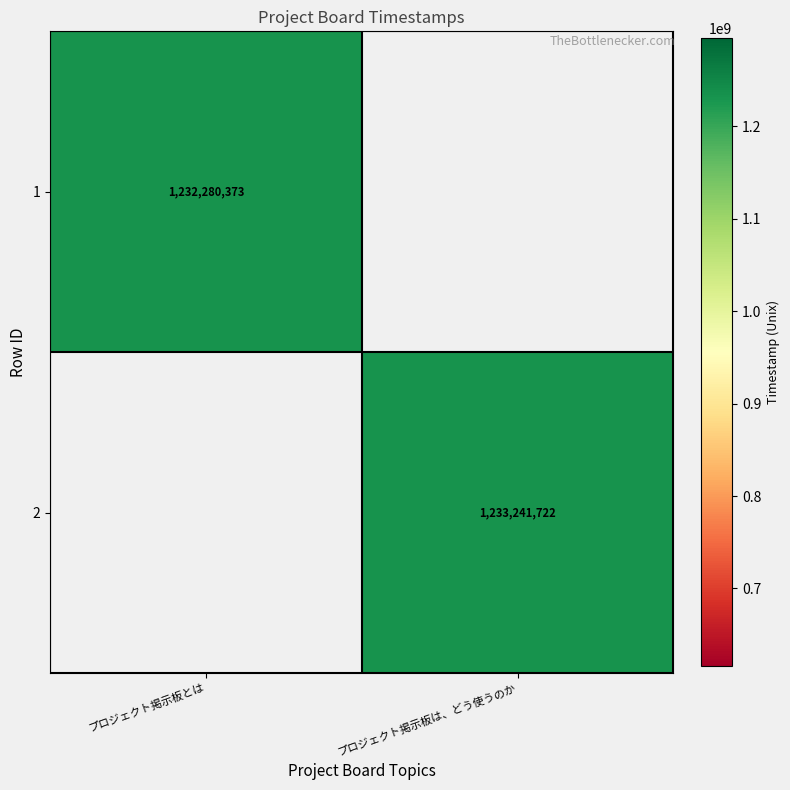

What is the greatest value displayed?

1233241722.0